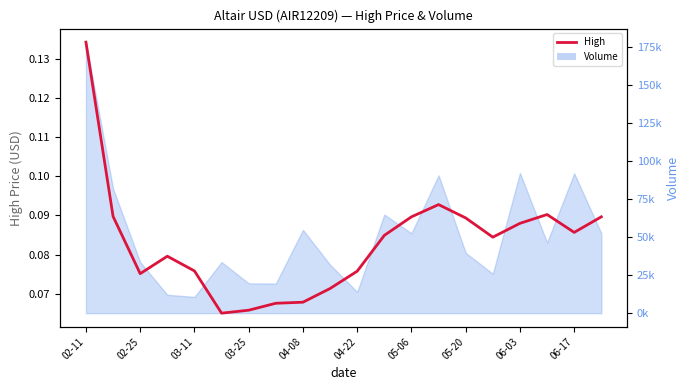

Between 06-03 and 02-11, which is larger?

02-11